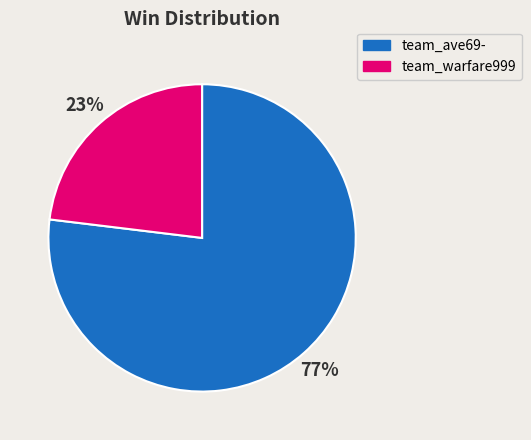

What is the largest slice in the pie chart?

team_ave69-